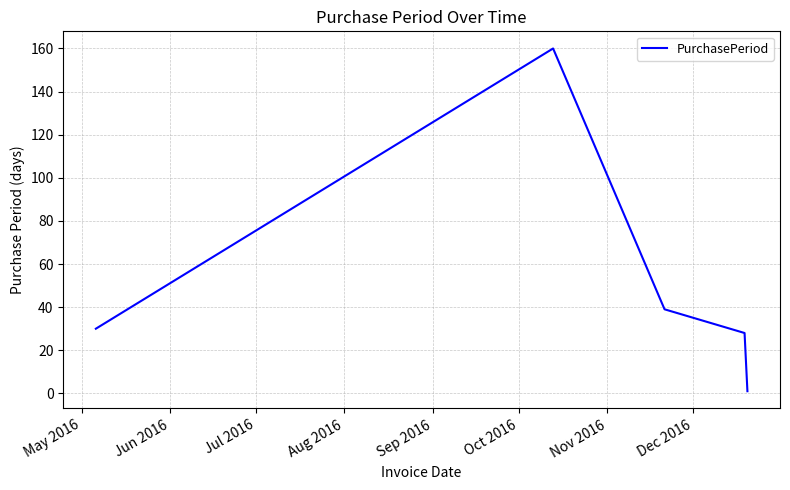

What is the difference between the maximum and minimum values?

159